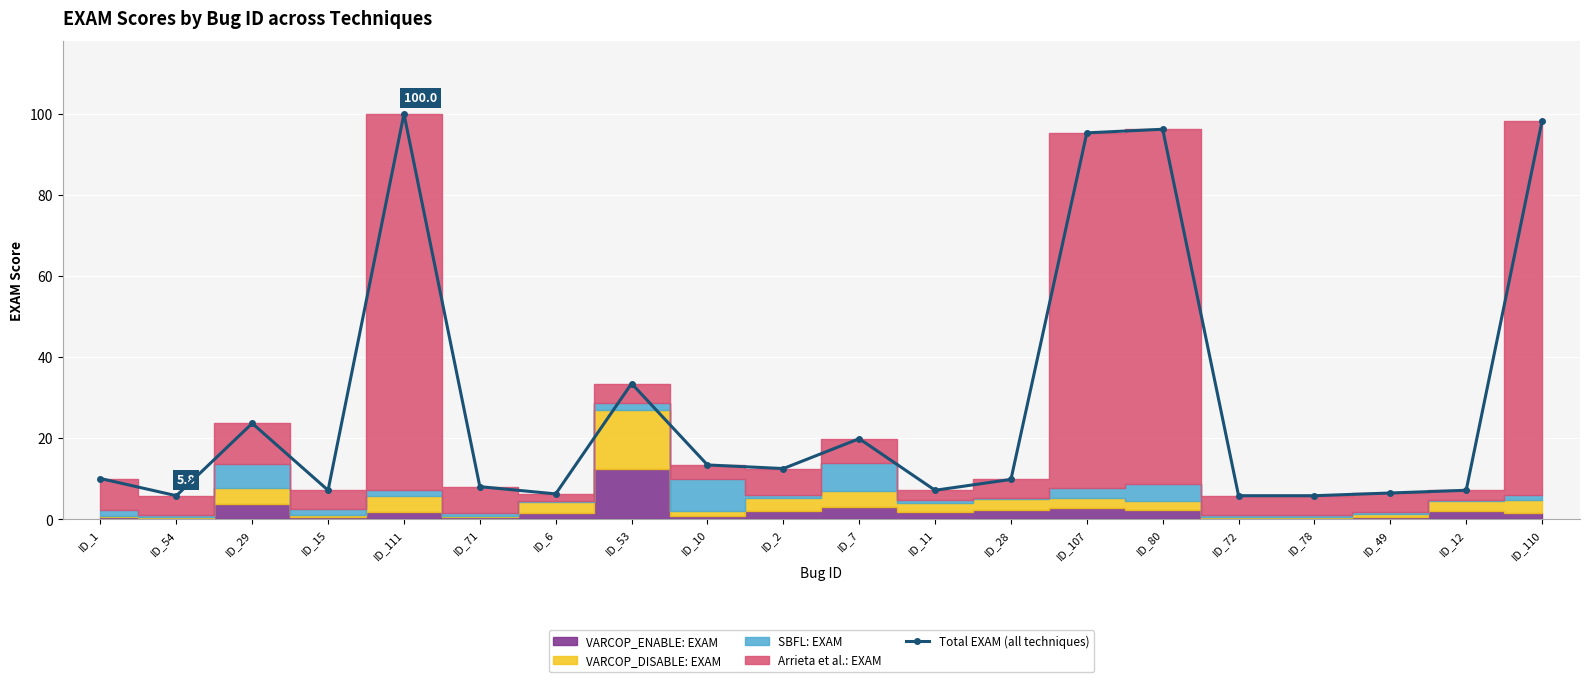

Which label corresponds to the smallest value in the chart?

ID_54